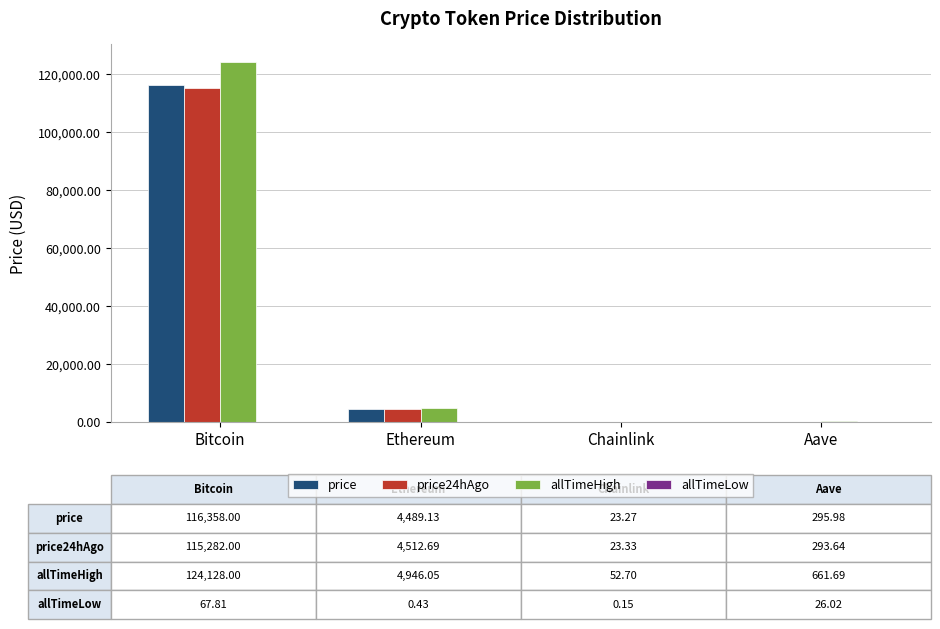

Between Bitcoin and Ethereum, which series saw the biggest shift?

allTimeHigh